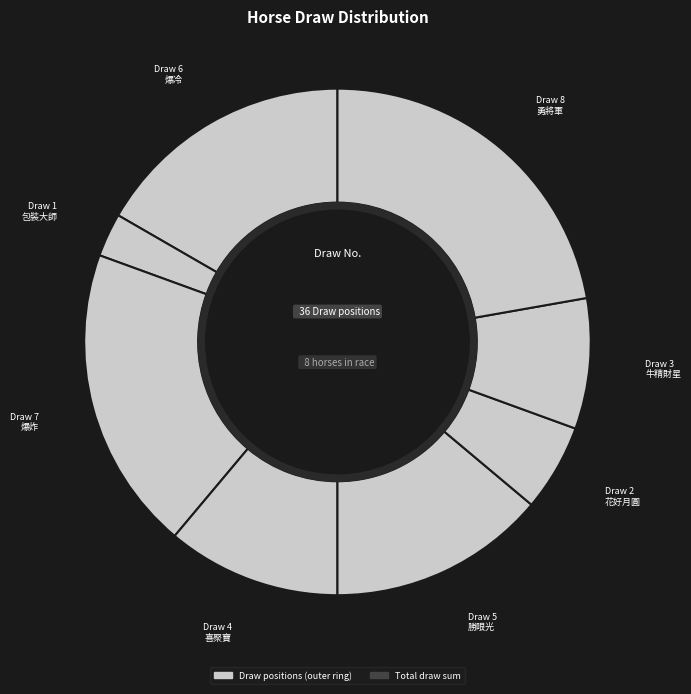

Rank the categories by value from lowest to highest.

包裝大師, 花好月圓, 牛精財星, 喜聚寶, 勝眼光, 爆冷, 爆炸, 勇將軍